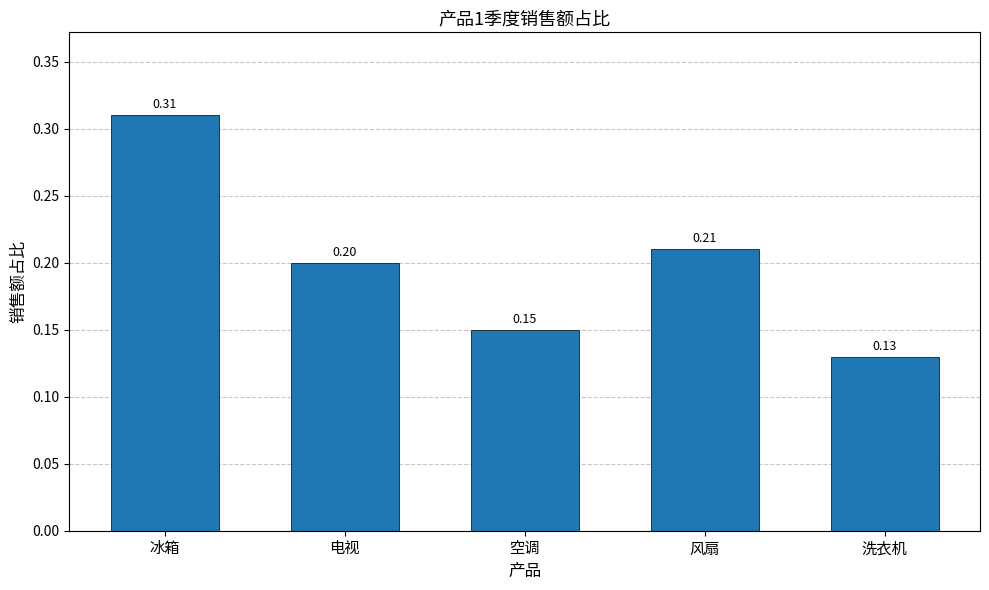

Between 电视 and 洗衣机, which is larger?

电视